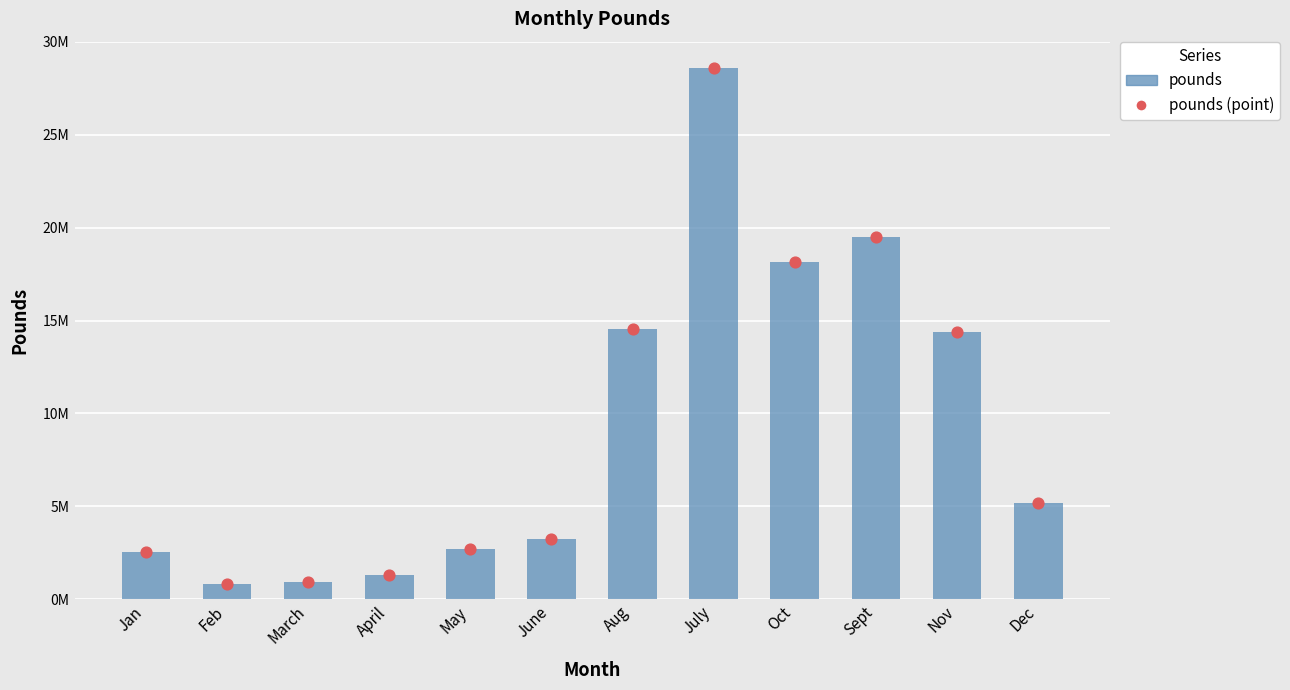

At how many categories does at least one series exceed 9184027?

5